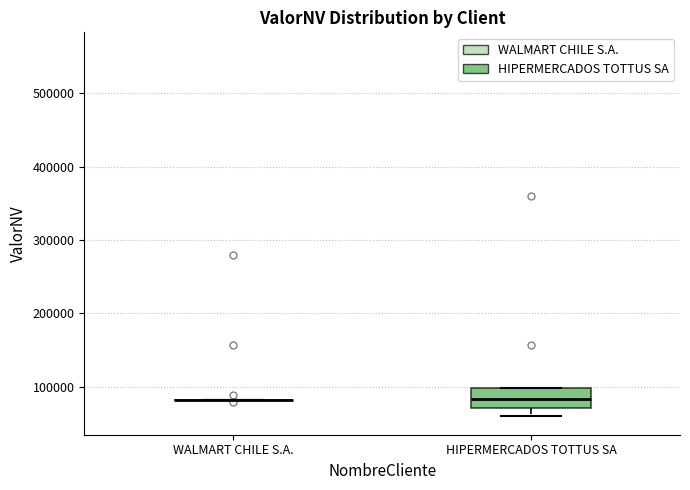

Reading left to right, transcribe this box plot: for each box, give where its median line is, the range the box spans, and where its two whiskers end, as read against the y-axis. The values are not printed on the chart, so give them approximately, as read against the axis.

WALMART CHILE S.A.: box collapsed to a line at 80000, whiskers 80000 to 80000
HIPERMERCADOS TOTTUS SA: median 80000, box 70000 to 100000, whiskers 60000 to 100000